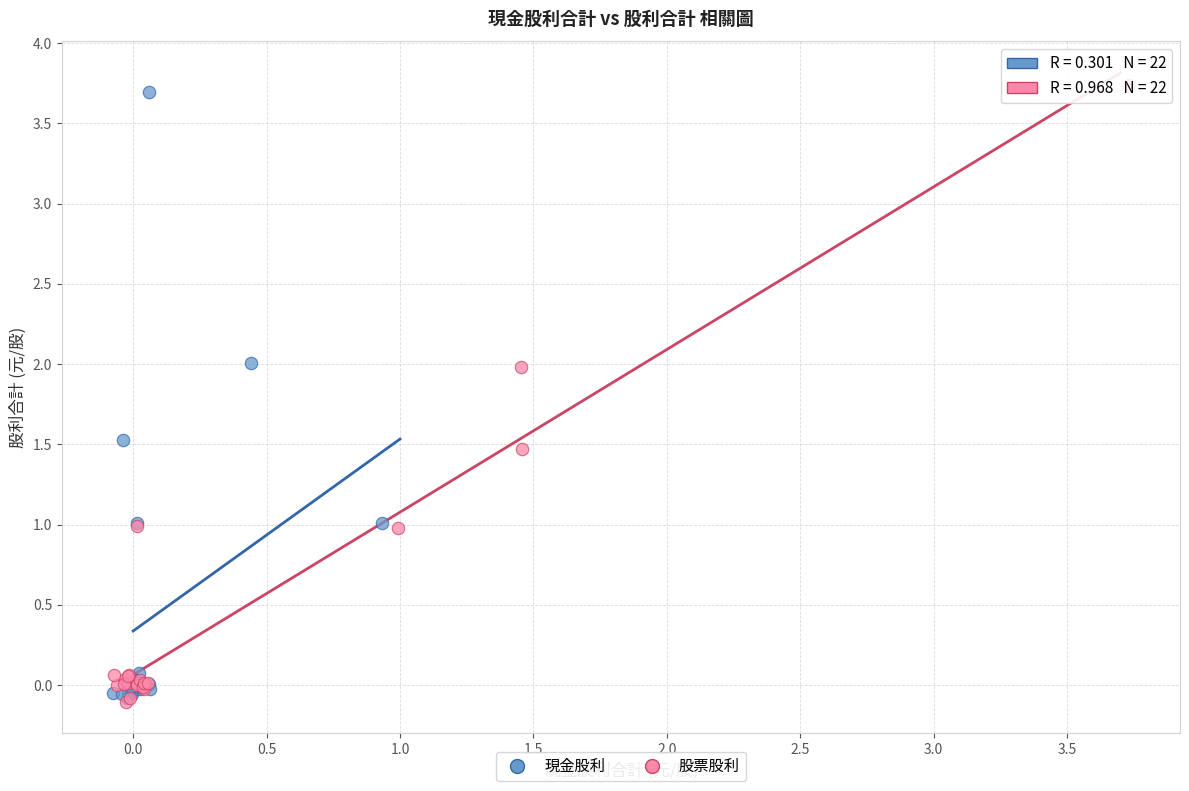

Which series reaches the maximum Y coordinate?

股票股利